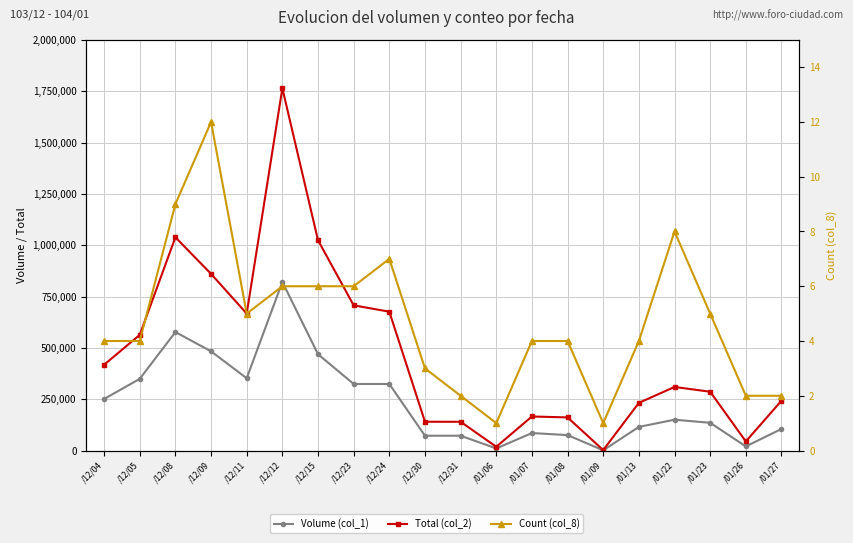

Reading left to right, extract all data points from this chart.

Volume (col_1): /12/04=251000	/12/05=349000	/12/08=577000	/12/09=483000	/12/11=352000	/12/12=821000	/12/15=469000	/12/23=324000	/12/24=324000	/12/30=72000	/12/31=72000	/01/06=10000	/01/07=85000	/01/08=75000	/01/09=1000	/01/13=115000	/01/22=150000	/01/23=135000	/01/26=20000	/01/27=105000
Total (col_2): /12/04=417680	/12/05=563200	/12/08=1038560	/12/09=860320	/12/11=666760	/12/12=1764180	/12/15=1023990	/12/23=707050	/12/24=676200	/12/30=140100	/12/31=139890	/01/06=18200	/01/07=165700	/01/08=161160	/01/09=1990	/01/13=232050	/01/22=309550	/01/23=286250	/01/26=44200	/01/27=242400
Count (col_8): /12/04=4	/12/05=4	/12/08=9	/12/09=12	/12/11=5	/12/12=6	/12/15=6	/12/23=6	/12/24=7	/12/30=3	/12/31=2	/01/06=1	/01/07=4	/01/08=4	/01/09=1	/01/13=4	/01/22=8	/01/23=5	/01/26=2	/01/27=2